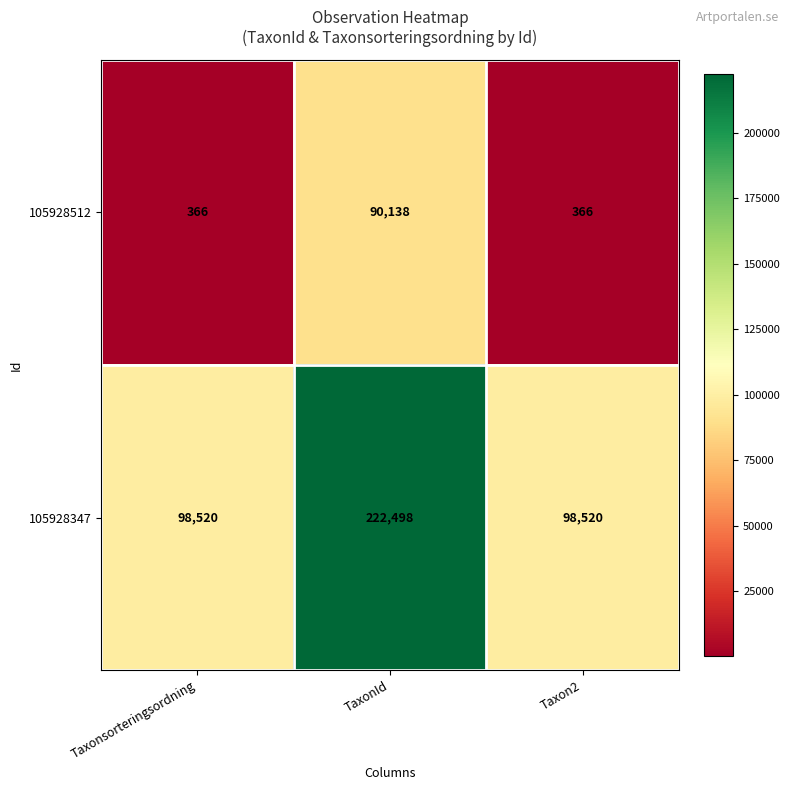

True or false: 105928512 has a value of 128058 at TaxonId.

False